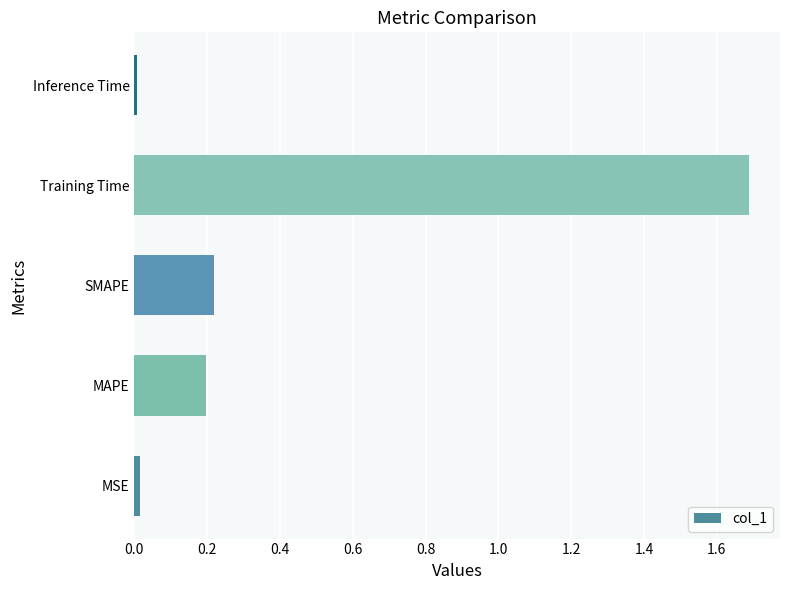

True or false: the data shows 0.3 at SMAPE.

False